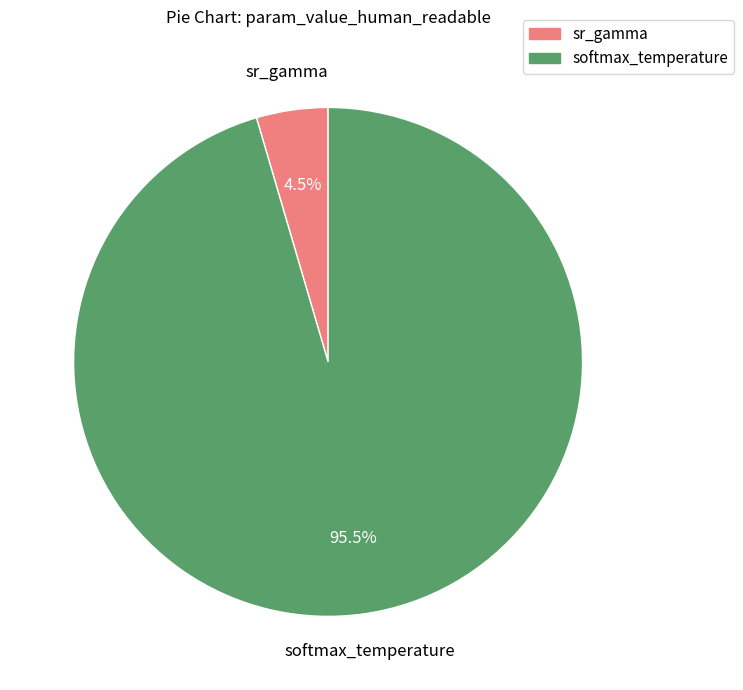

Which slice is the smallest?

sr_gamma